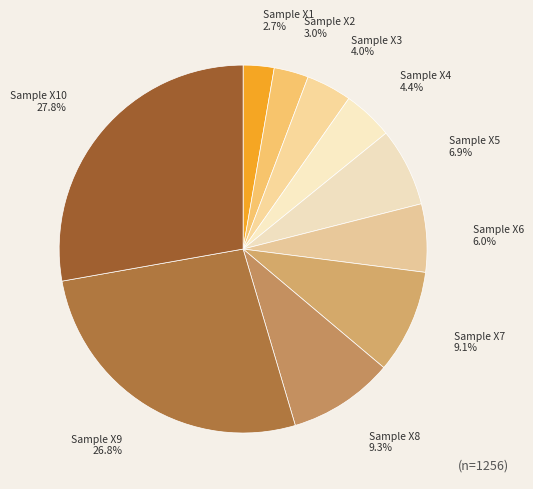

Which slice is the largest?

Sample X10